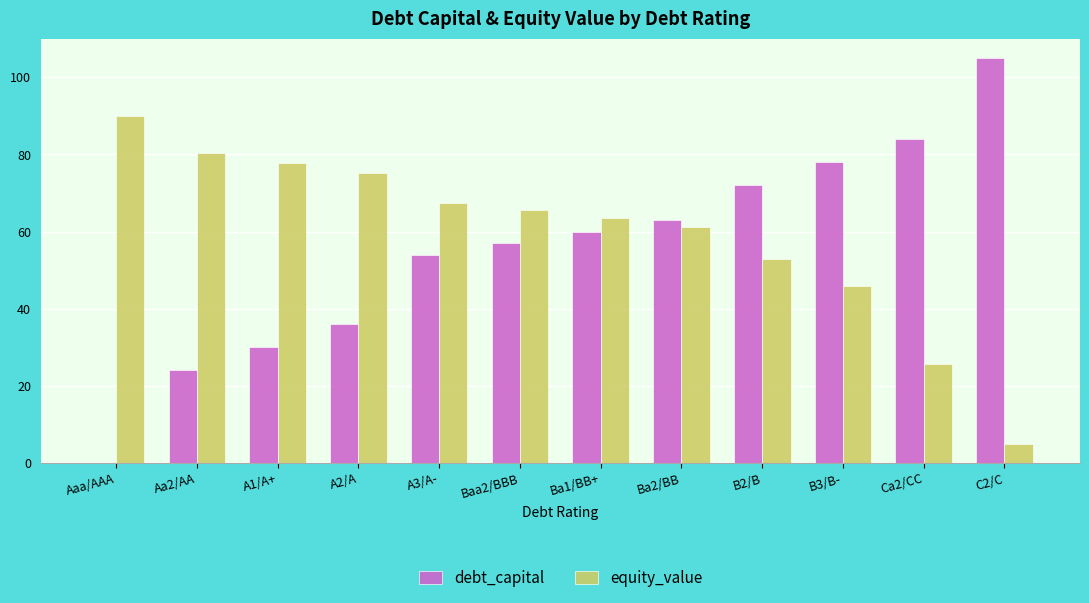

How many series are shown in this chart?

2